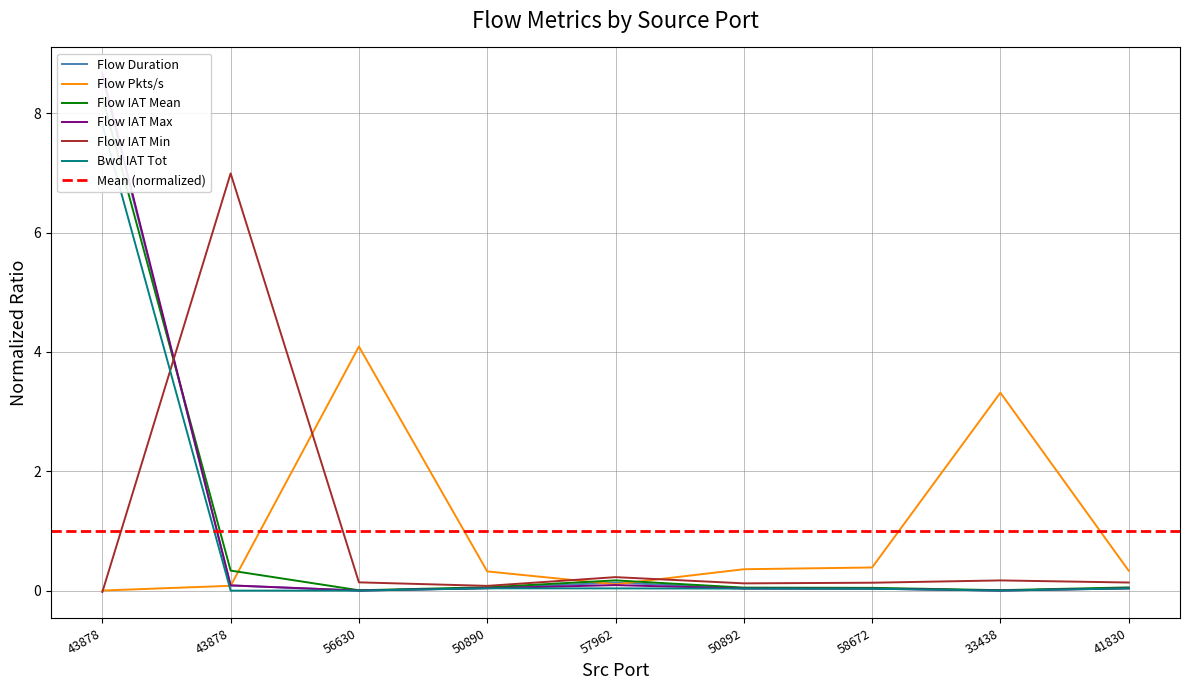

What is the label of the 6th point from the left?

50892